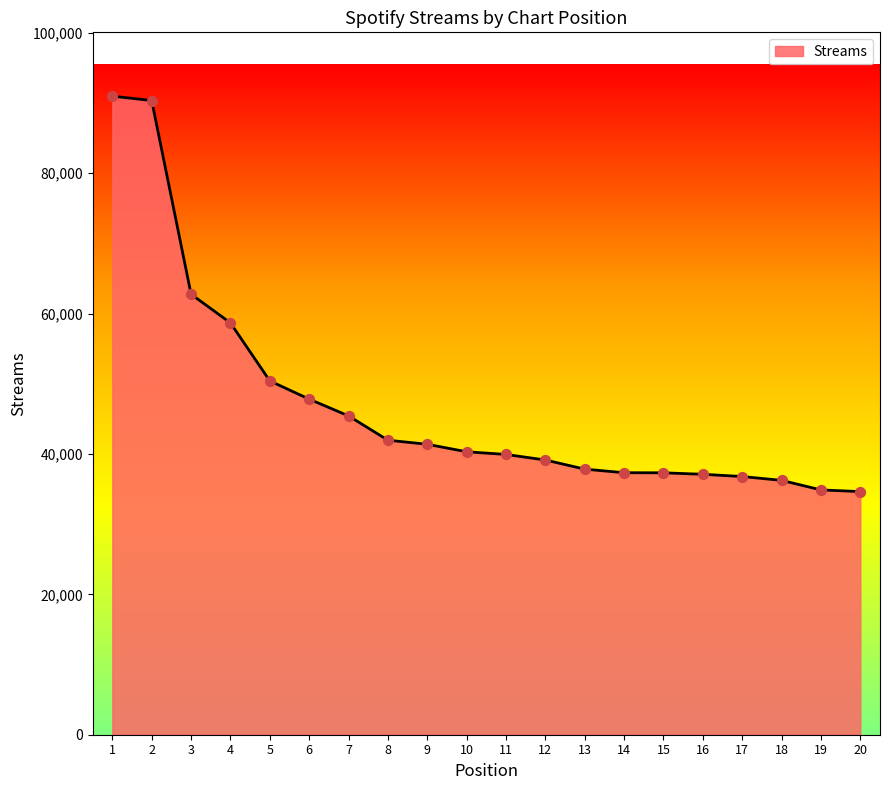

Between 3 and 19, which is larger?

3